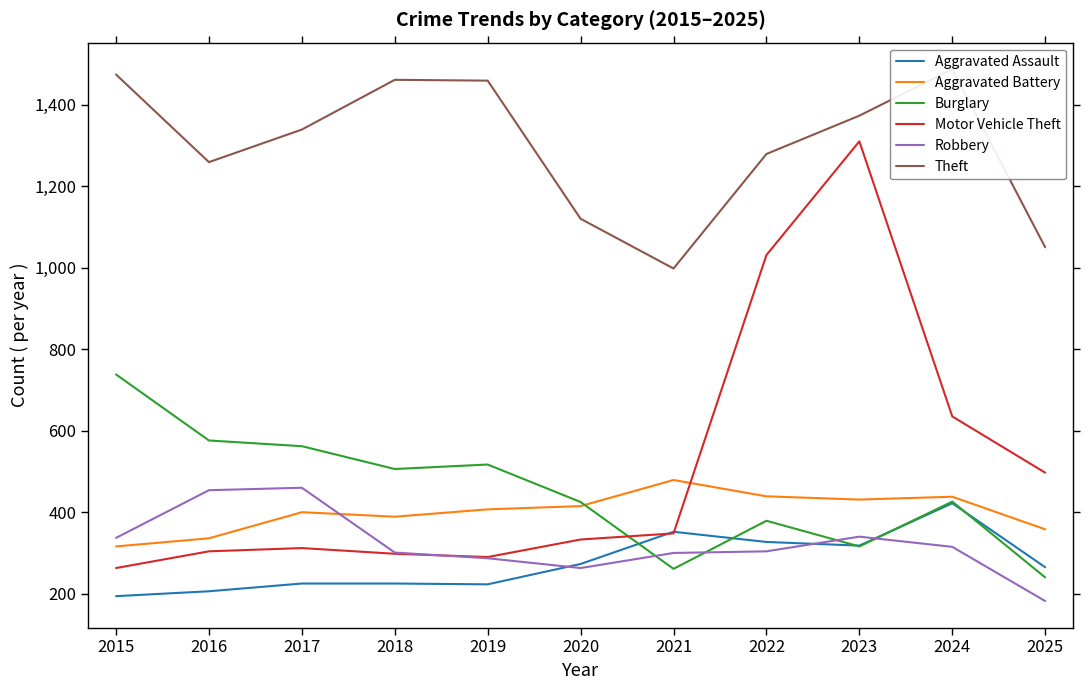

What are all the series names shown in the legend?

Aggravated Assault, Aggravated Battery, Burglary, Motor Vehicle Theft, Robbery, Theft